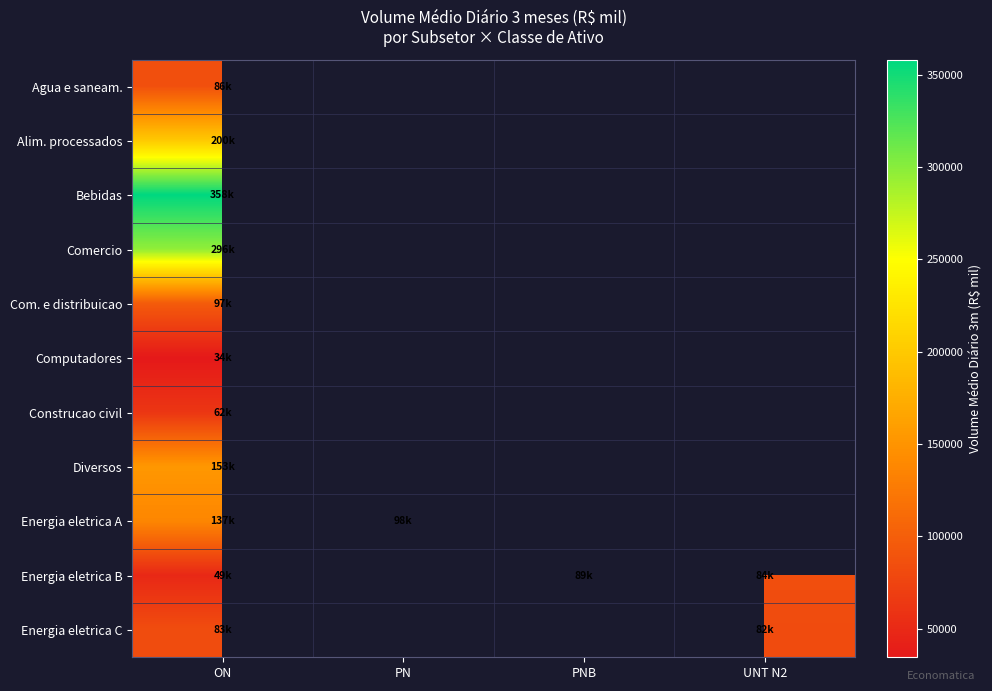

Between PN and UNT N2, which is larger?

UNT N2